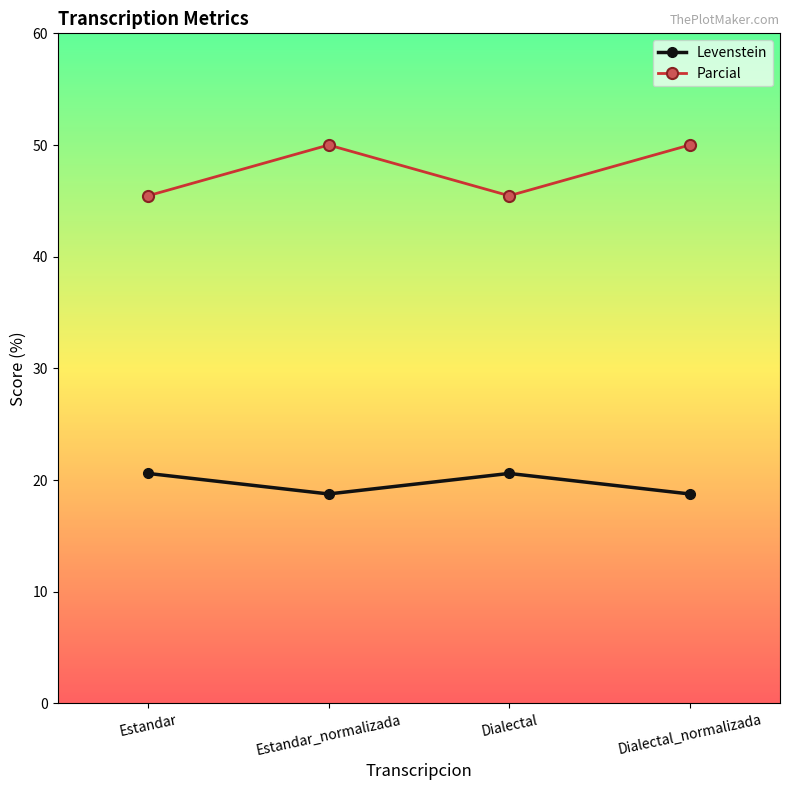

What are all the series names shown in the legend?

Levenstein, Parcial